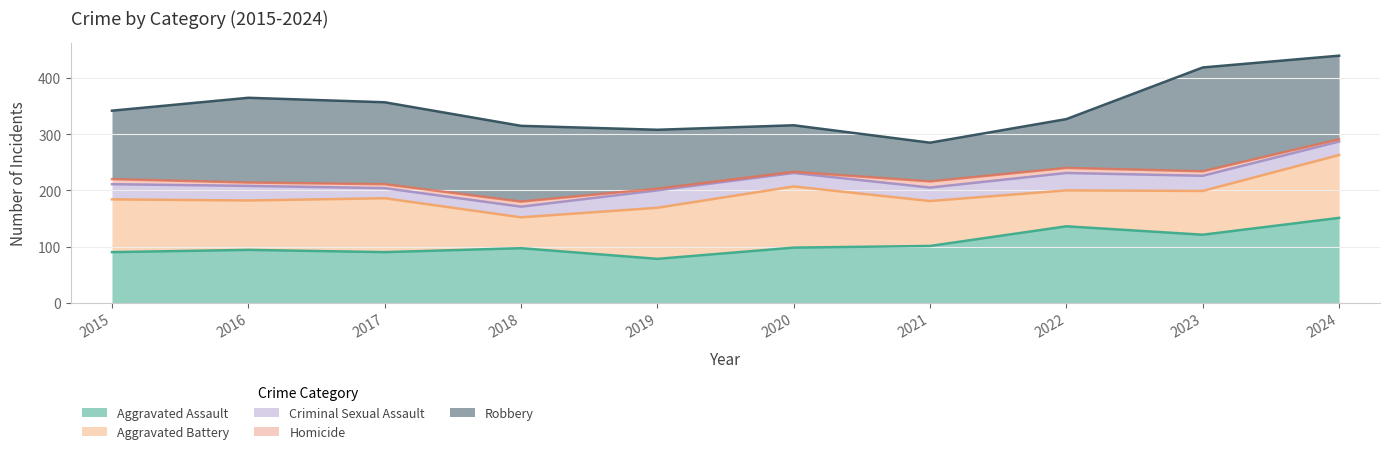

The Aggravated Battery series shows 96 at 2017. True or false?

True